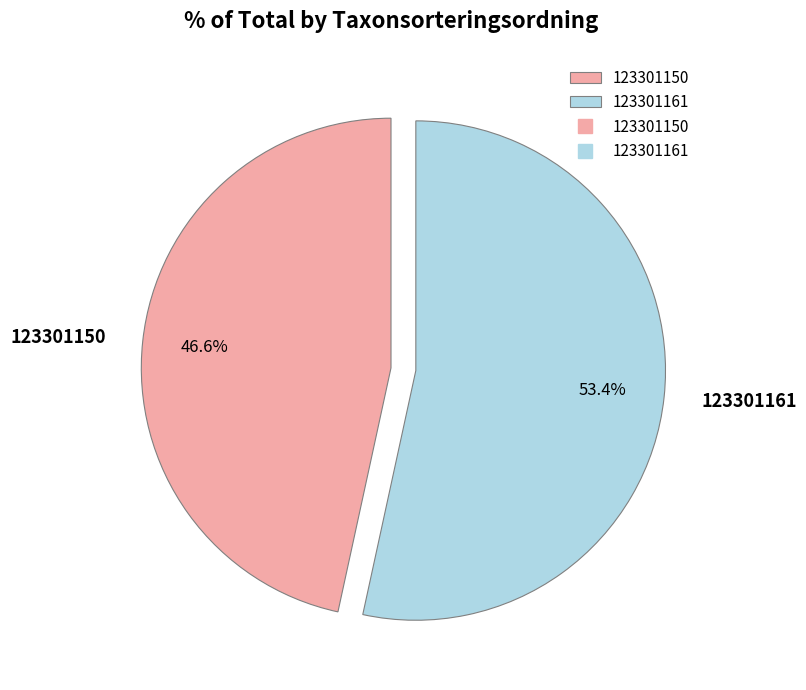

True or false: 123301150 accounts for 47% of the total.

True